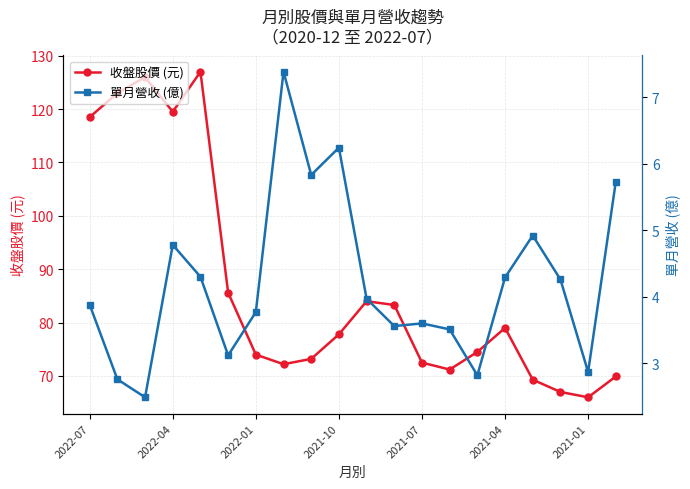

True or false: 收盤股價 (元) has more than 1 interior local peaks.

True